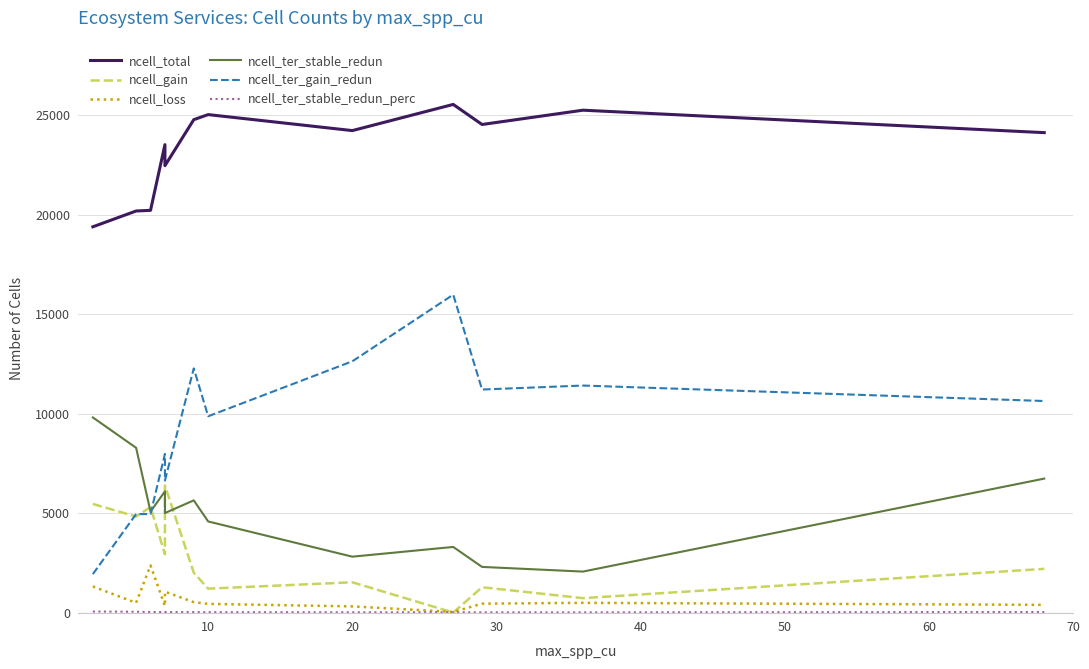

What is the spread (max minus min) of values at 20?

24221